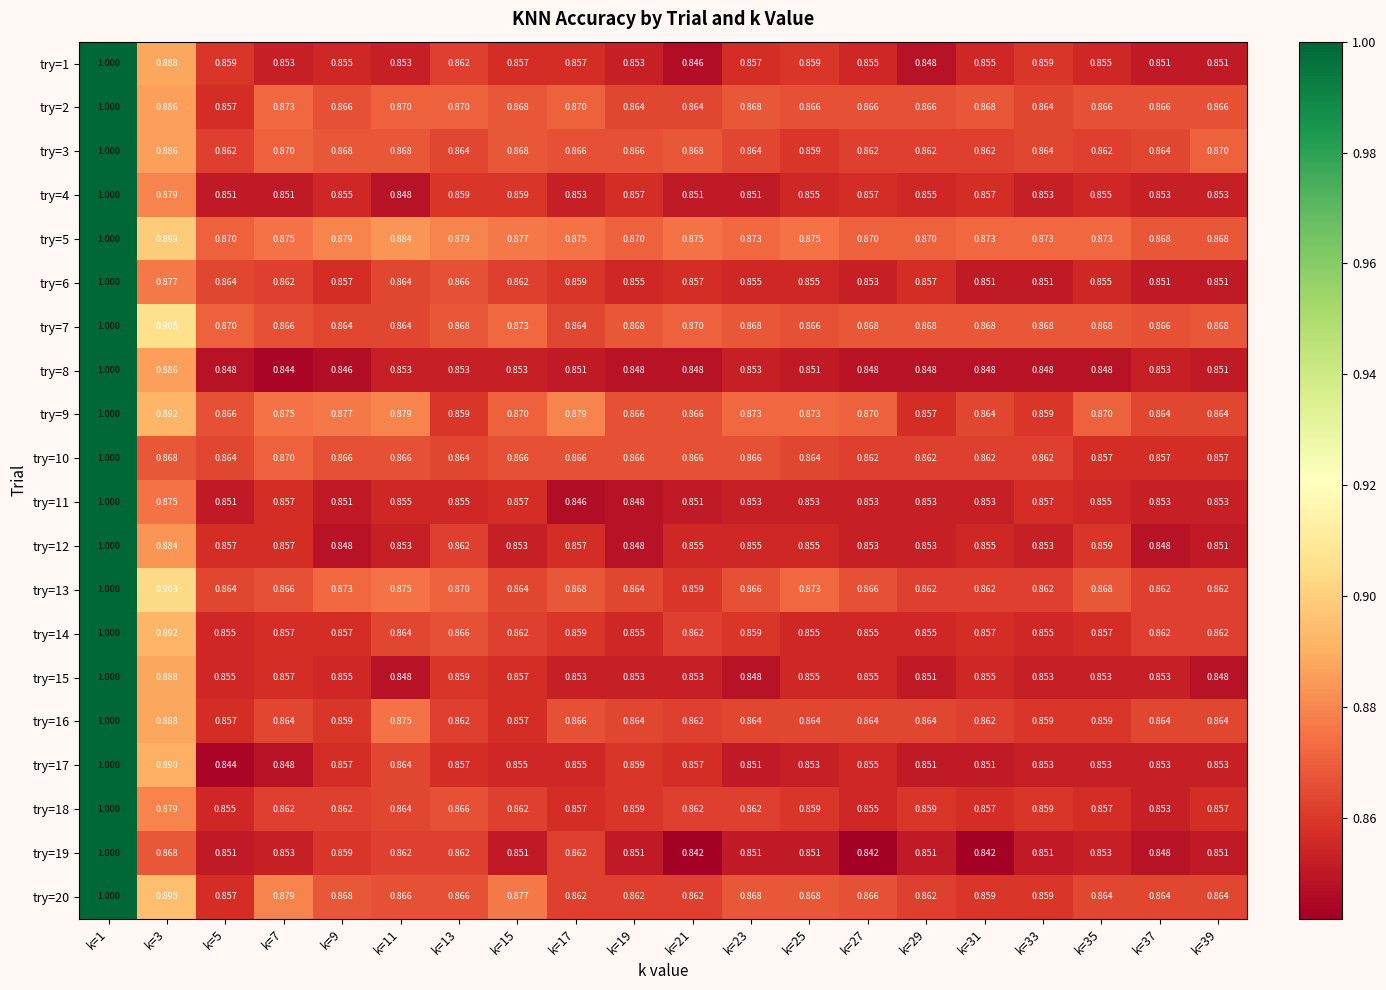

What is the maximum value shown in the chart?

1.0